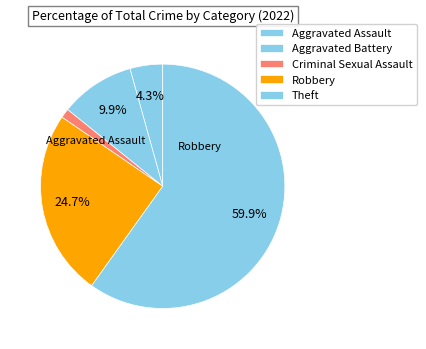

Is it true that Criminal Sexual Assault is 11% of the pie?

False